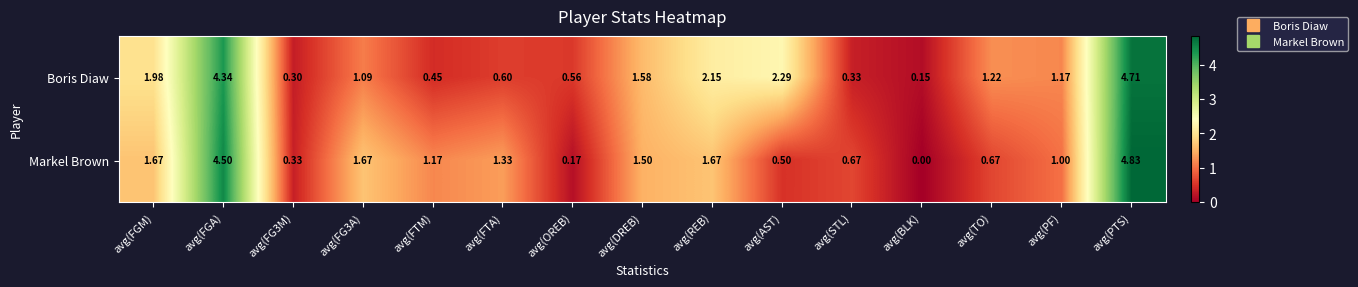

Rank the series by their average value, from lowest to highest.

Markel Brown, Boris Diaw